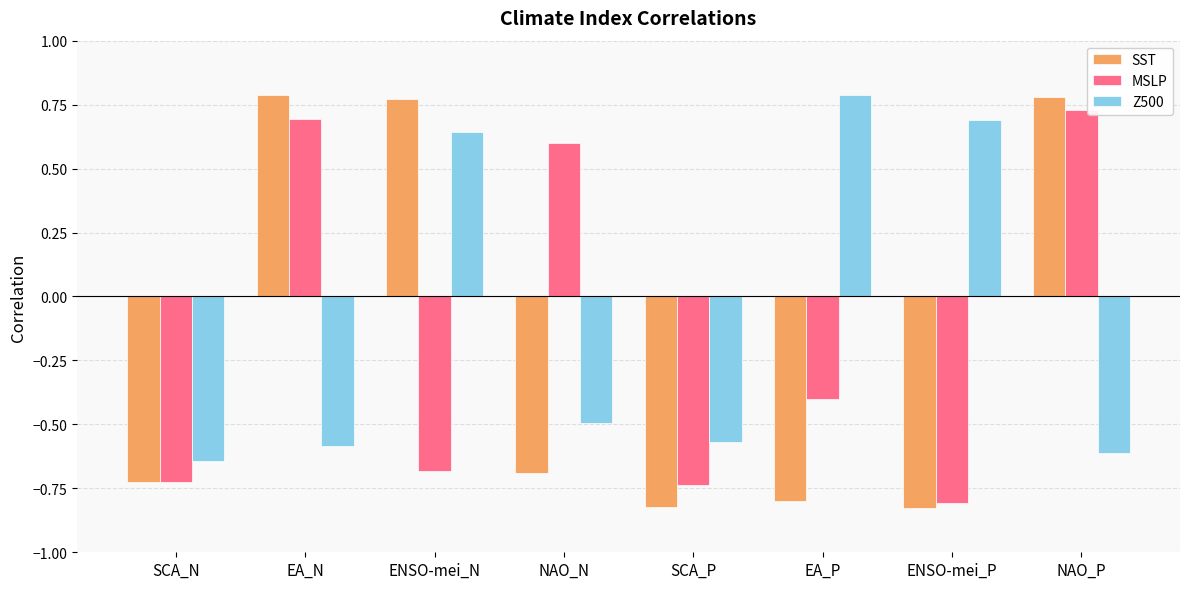

What is the difference between the maximum and minimum values in the MSLP series?

1.5